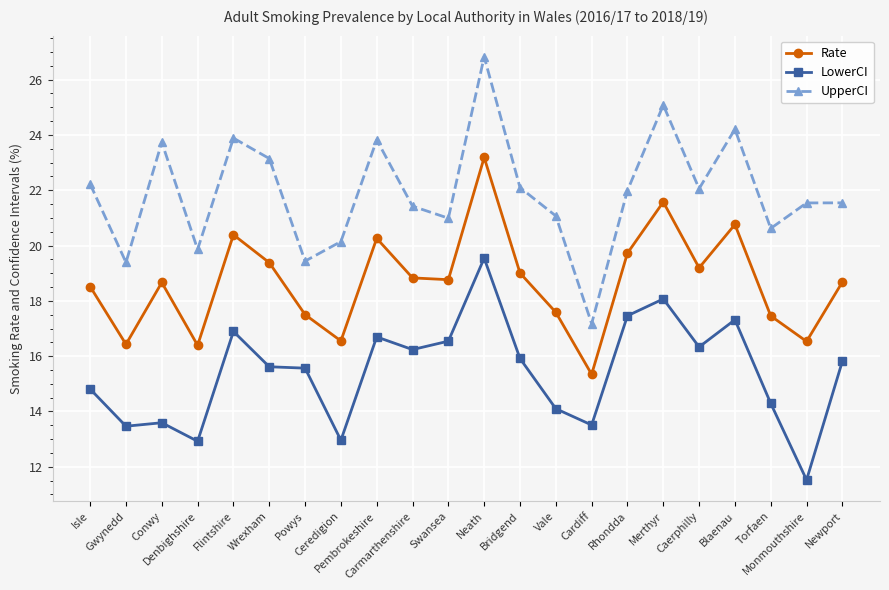

Which series has the largest range (max minus min)?

UpperCI